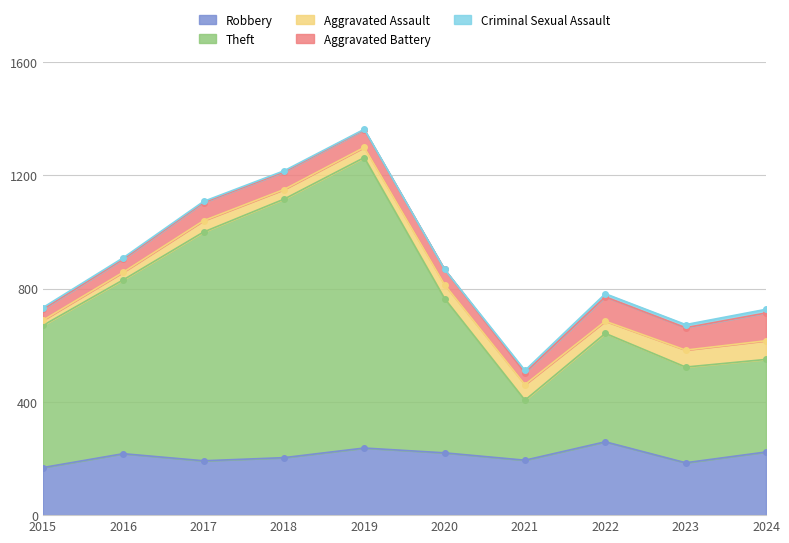

What is the total value across all series at 2024?

727